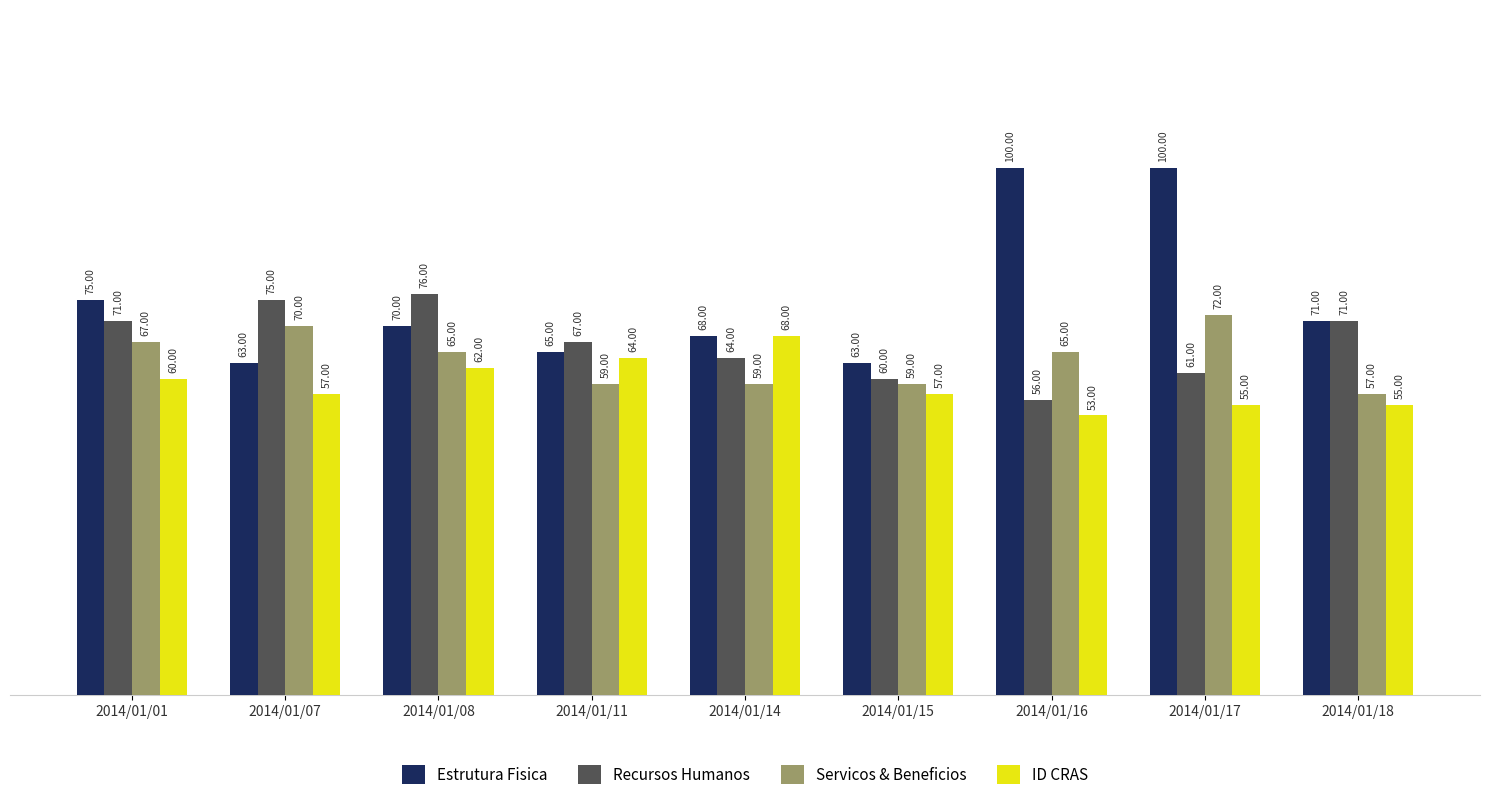

Which series has the widest spread of values?

Estrutura Fisica